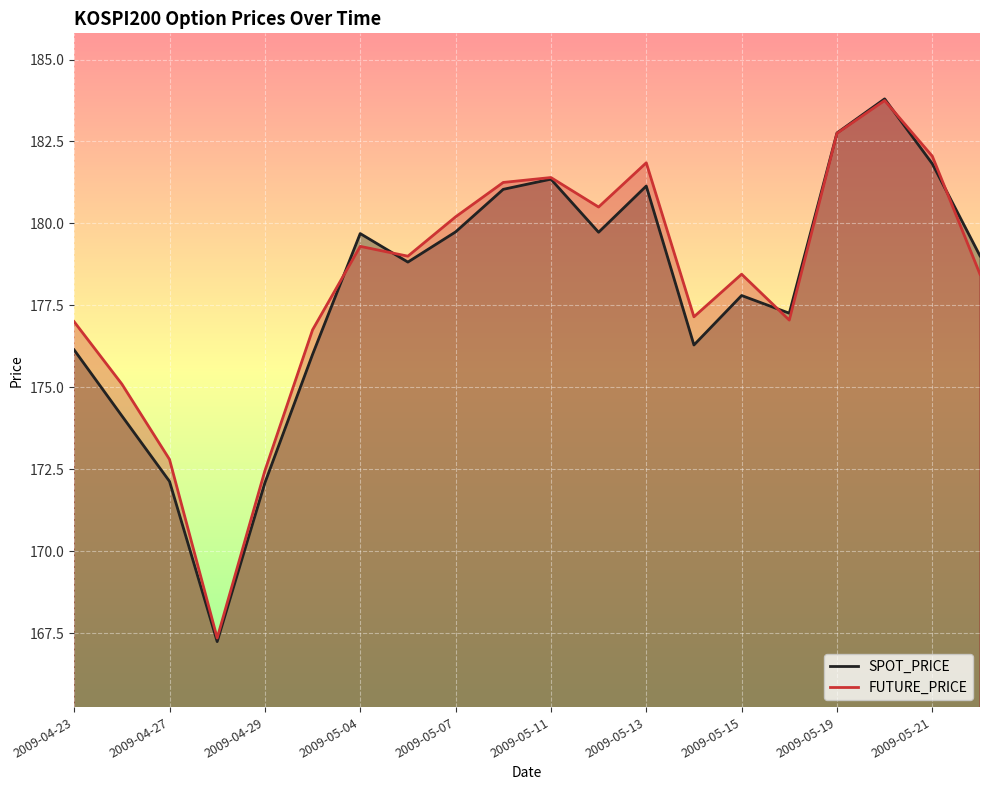

True or false: SPOT_PRICE has more than 0 points higher than both neighbors.

True